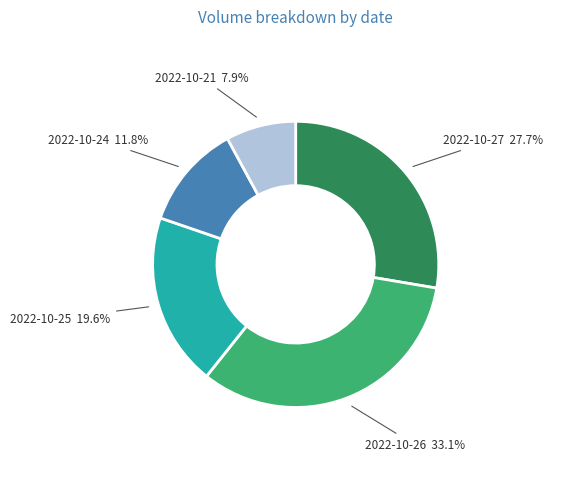

Is the sum of 2022-10-26 and 2022-10-21 greater than half?

No